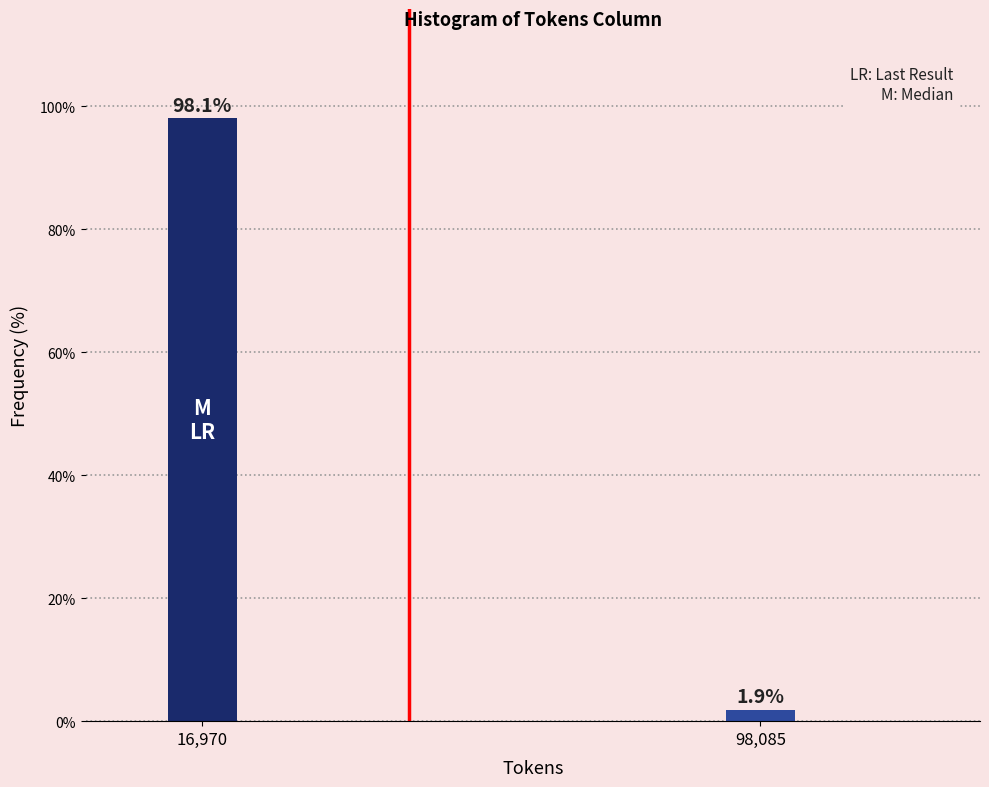

Reading left to right, list all the values displayed in this chart.

16,970=98.1	98,085=1.9